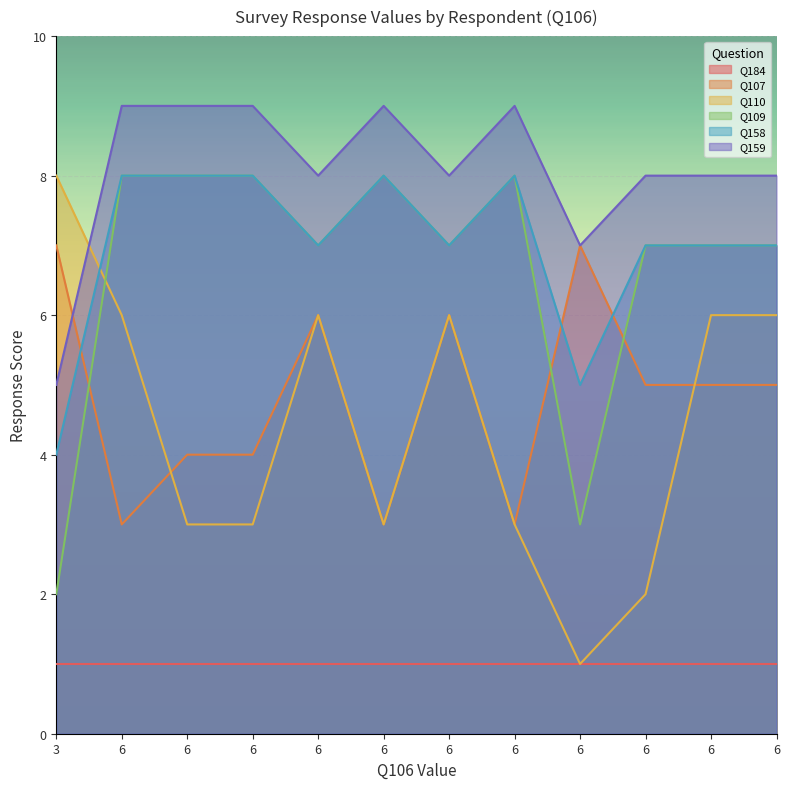

What is the average value of the Q158 series?

7